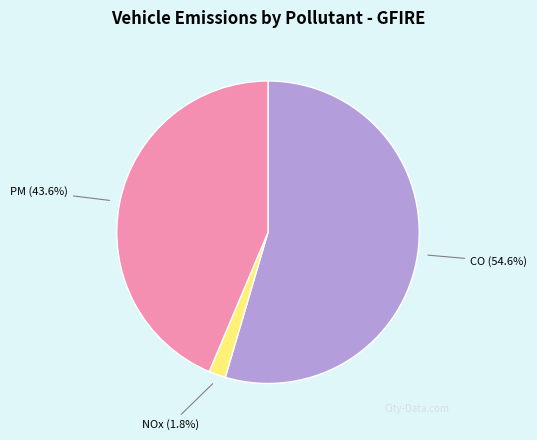

What percentage is the CO slice, to the nearest percent?

55%